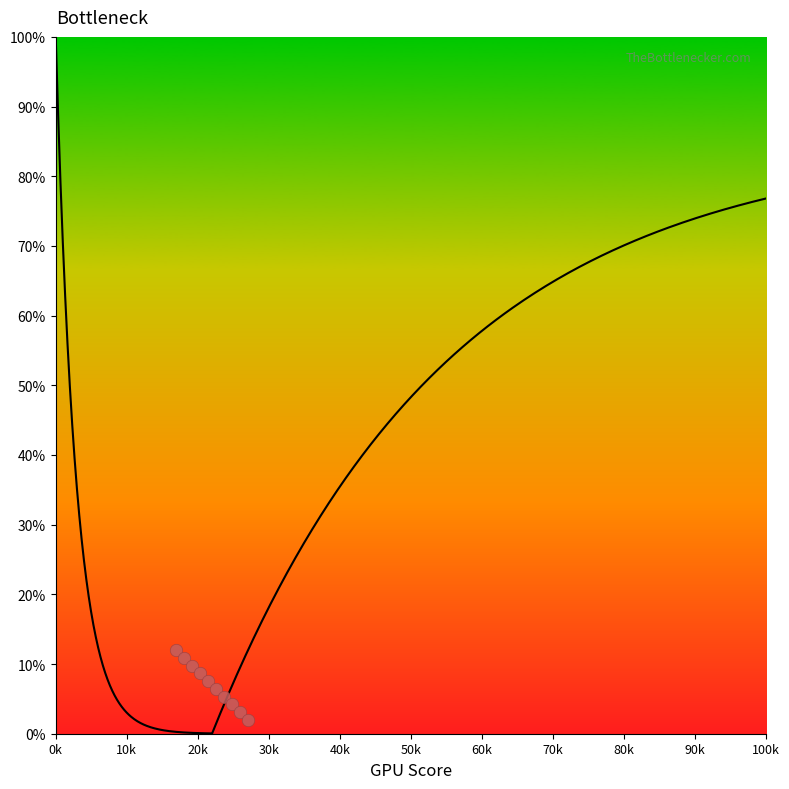

What is the range of Y values (max minus min)?

10.0